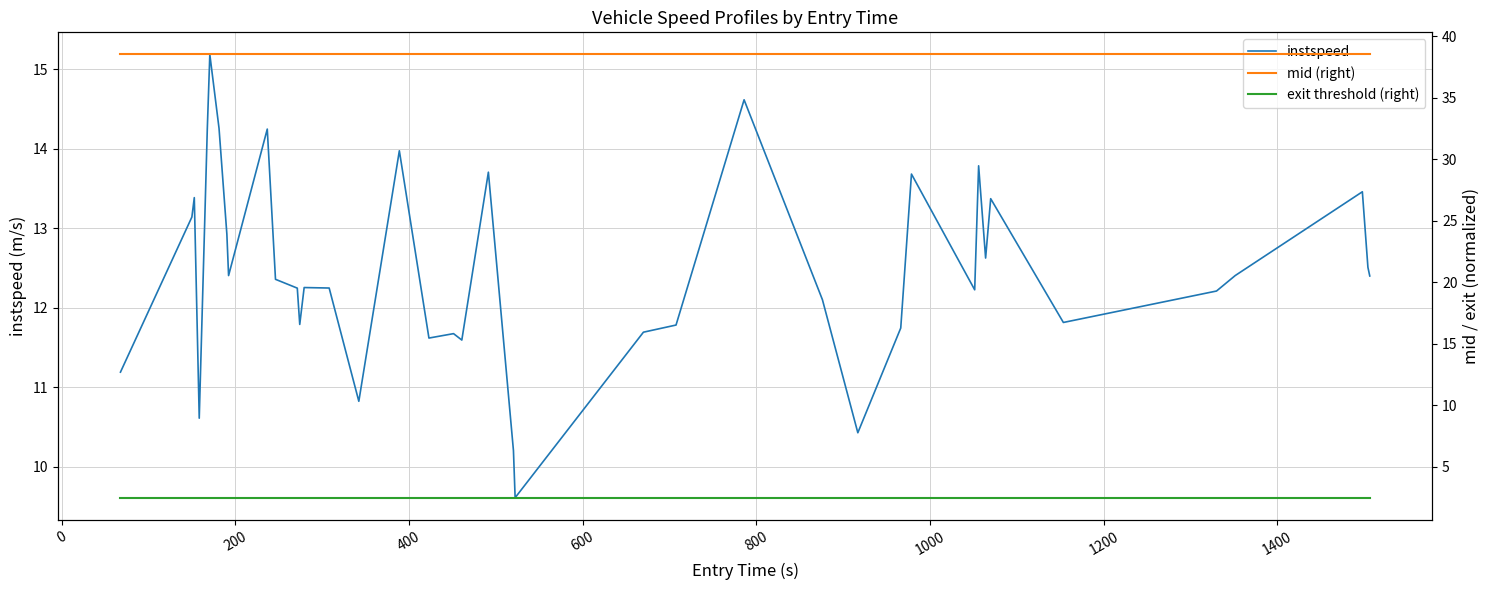

At how many categories does at least one series exceed 5?

40